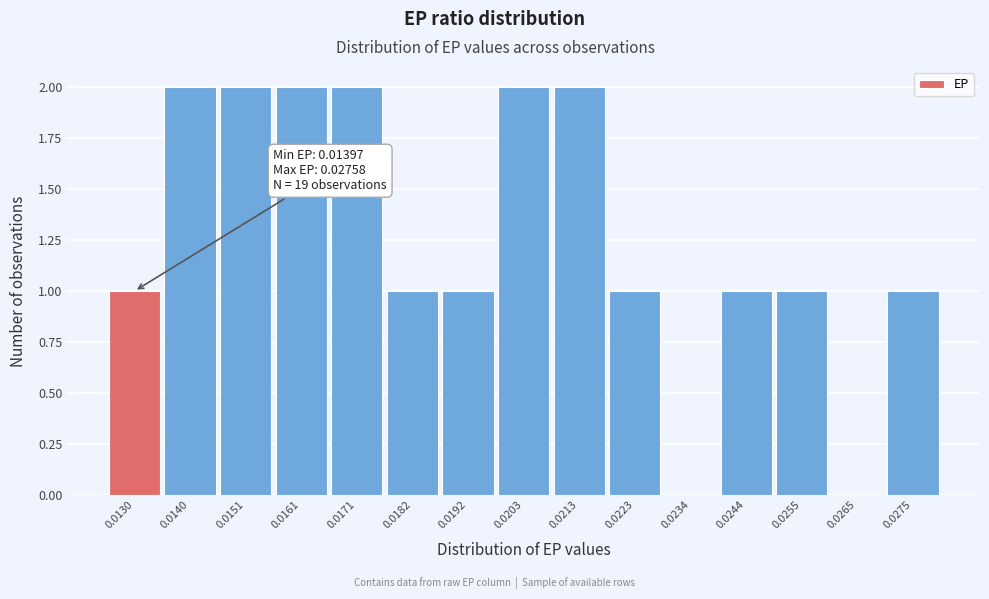

Reading left to right, what are all the values shown in this chart?

0.0130=1	0.0140=2	0.0151=2	0.0161=2	0.0171=2	0.0182=1	0.0192=1	0.0203=2	0.0213=2	0.0223=1	0.0234=0	0.0244=1	0.0255=1	0.0265=0	0.0275=1